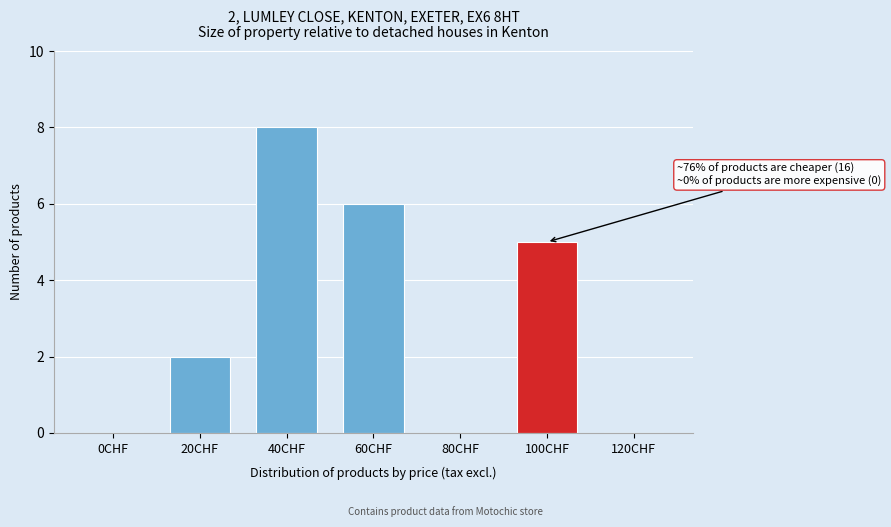

Reading left to right, transcribe all the data shown in this chart.

0CHF=0	20CHF=2	40CHF=8	60CHF=6	80CHF=0	100CHF=5	120CHF=0